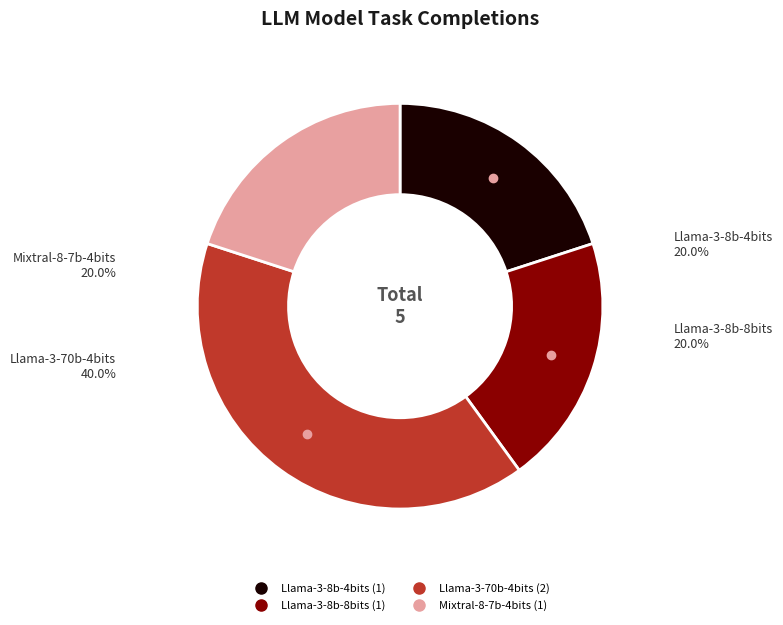

What is the largest slice in the pie chart?

Llama-3-70b-4bits